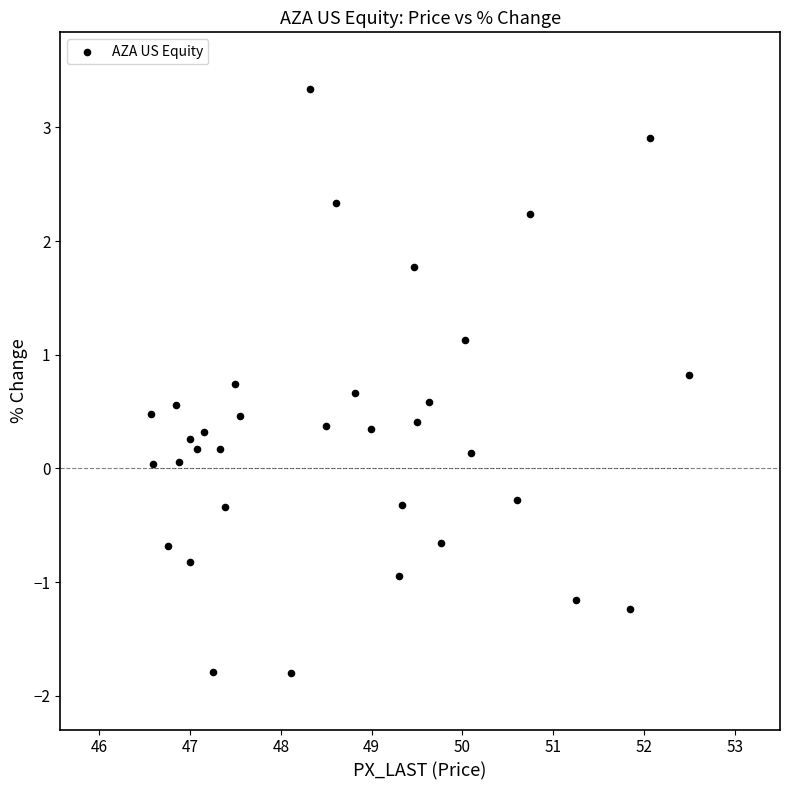

What is the range of Y values (max minus min)?

5.1